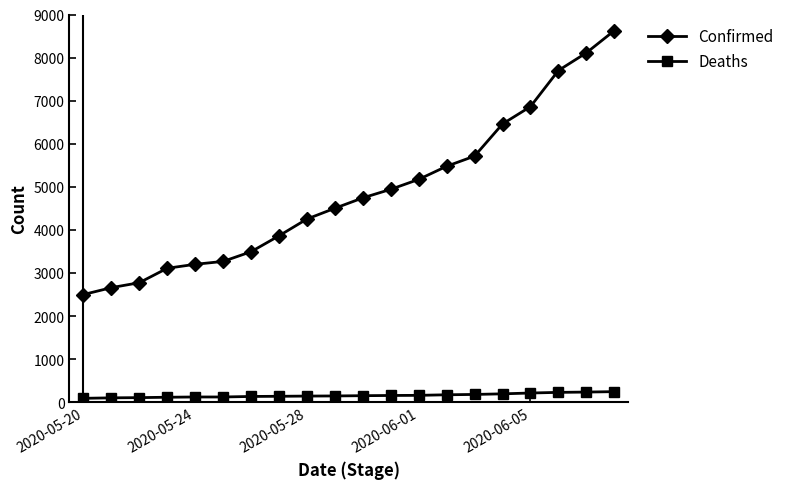

List the series in order of their overall mean, lowest first.

Deaths, Confirmed